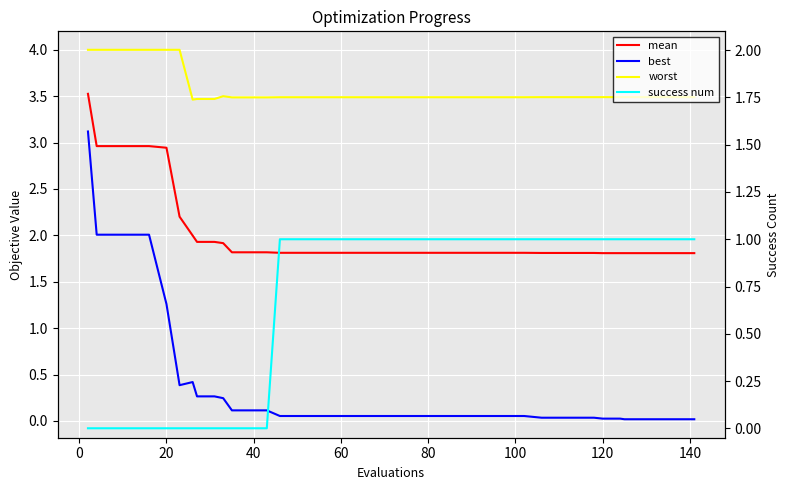

Rank the series by their maximum value, from lowest to highest.

success num, best, mean, worst